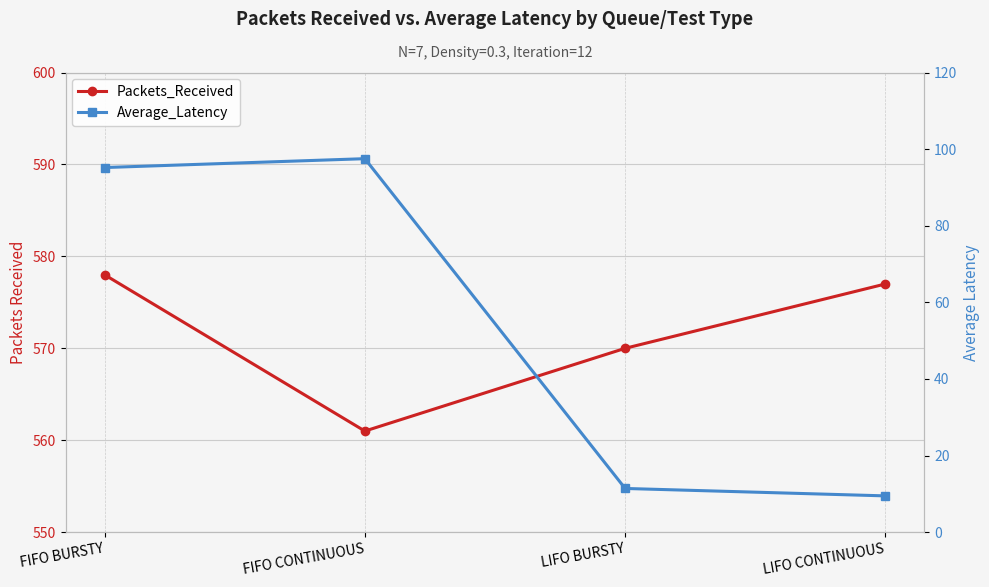

What is the average value of the Packets_Received series?

571.5